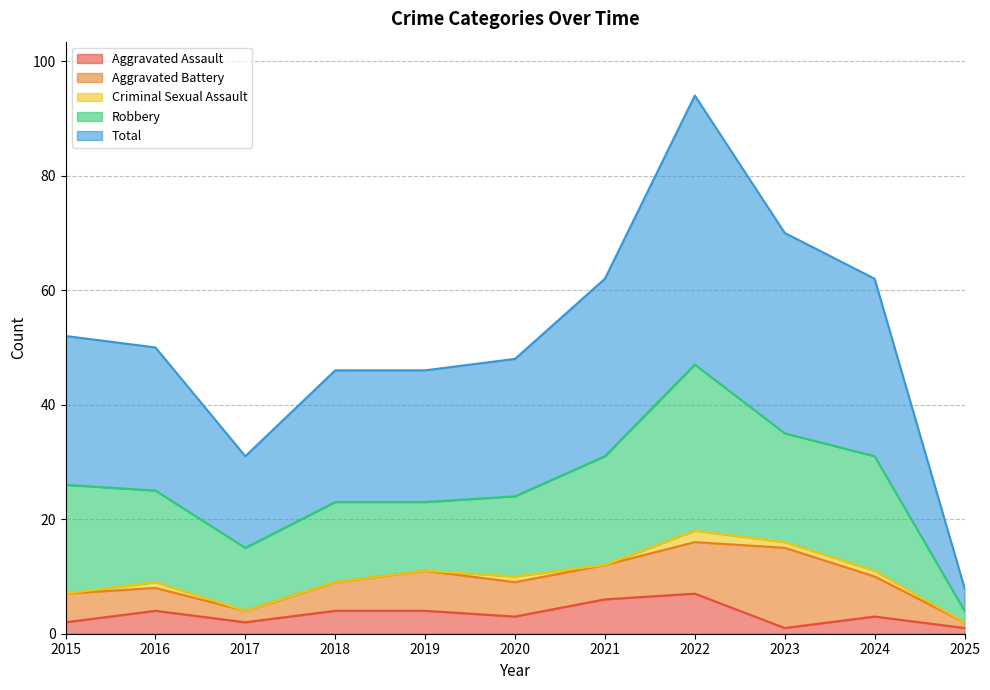

Rank the series at 2017 from highest to lowest value.

Total, Robbery, Aggravated Assault, Aggravated Battery, Criminal Sexual Assault